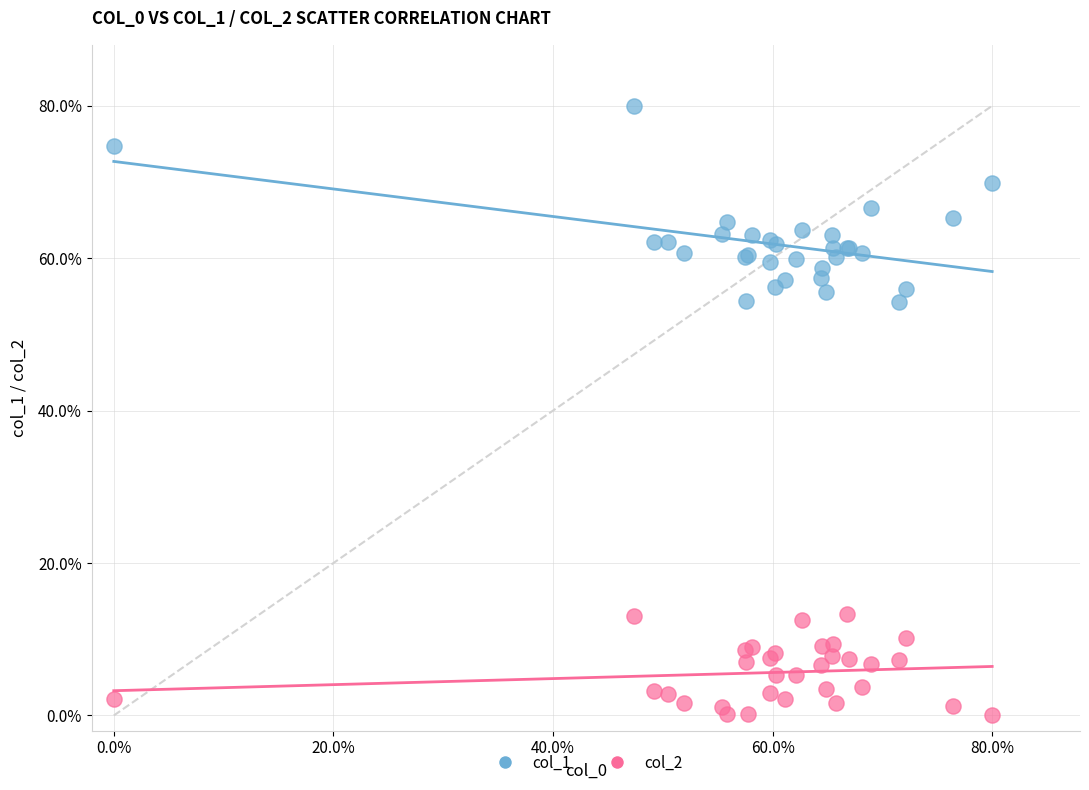

Which series reaches the minimum Y coordinate?

col_2